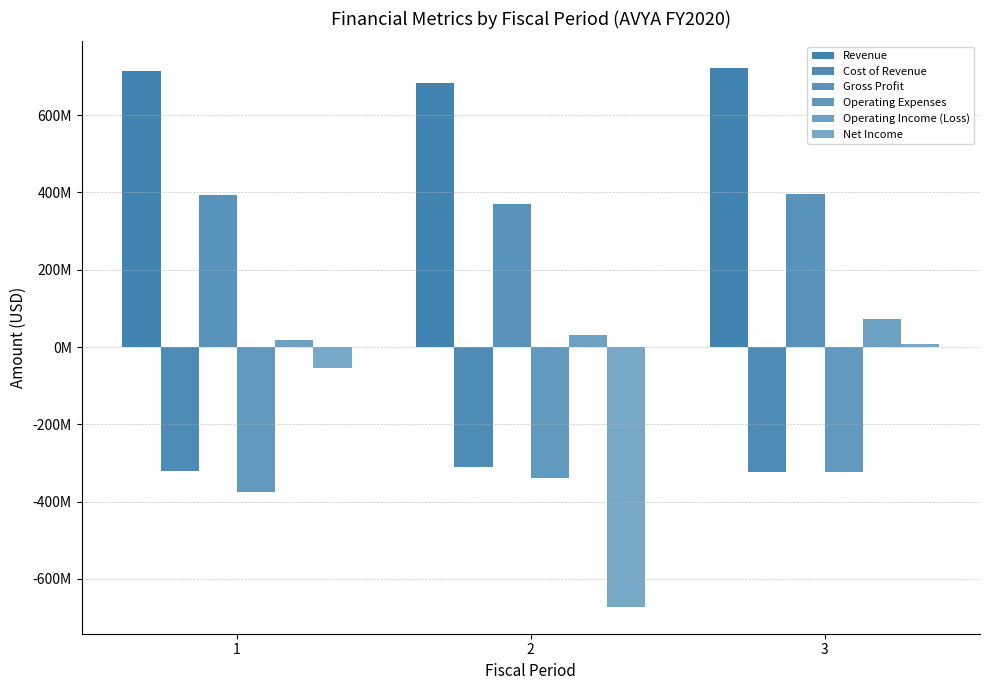

Does the chart contain any negative values?

Yes